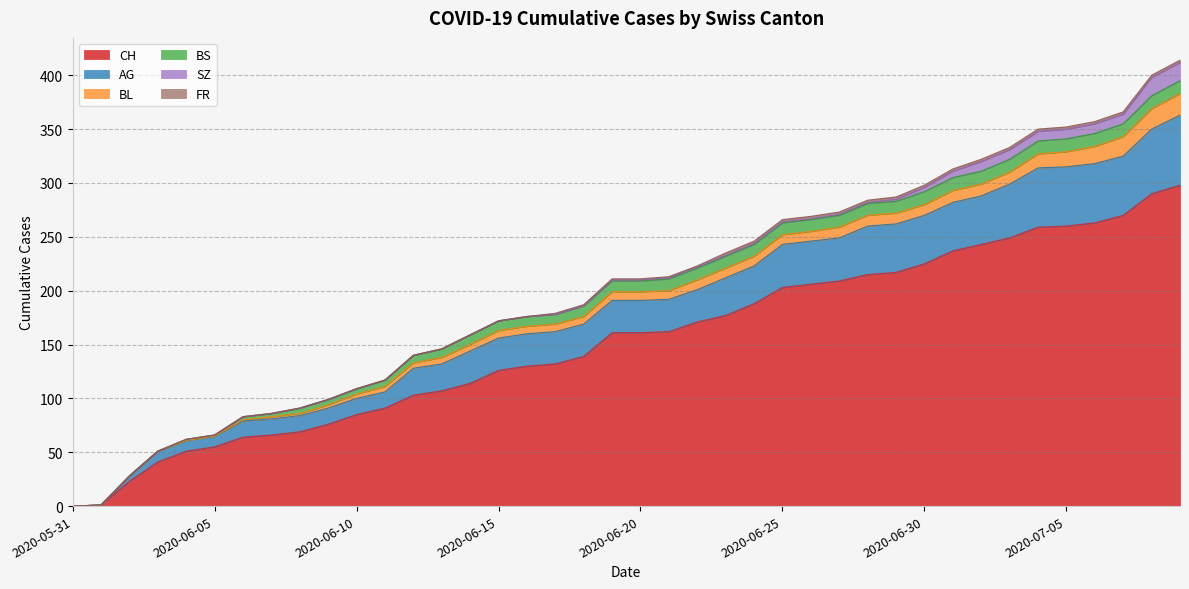

Which category has the highest value across all series?

2020-07-09